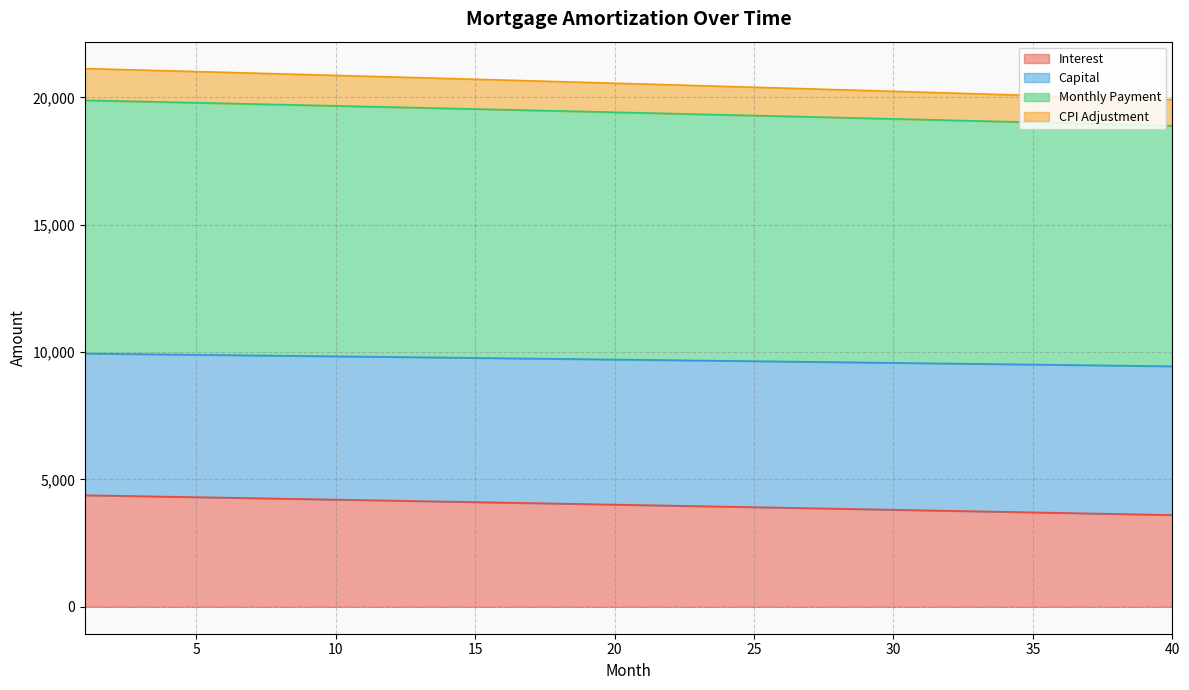

The value of Interest at 35 is 3707.2. True or false?

True